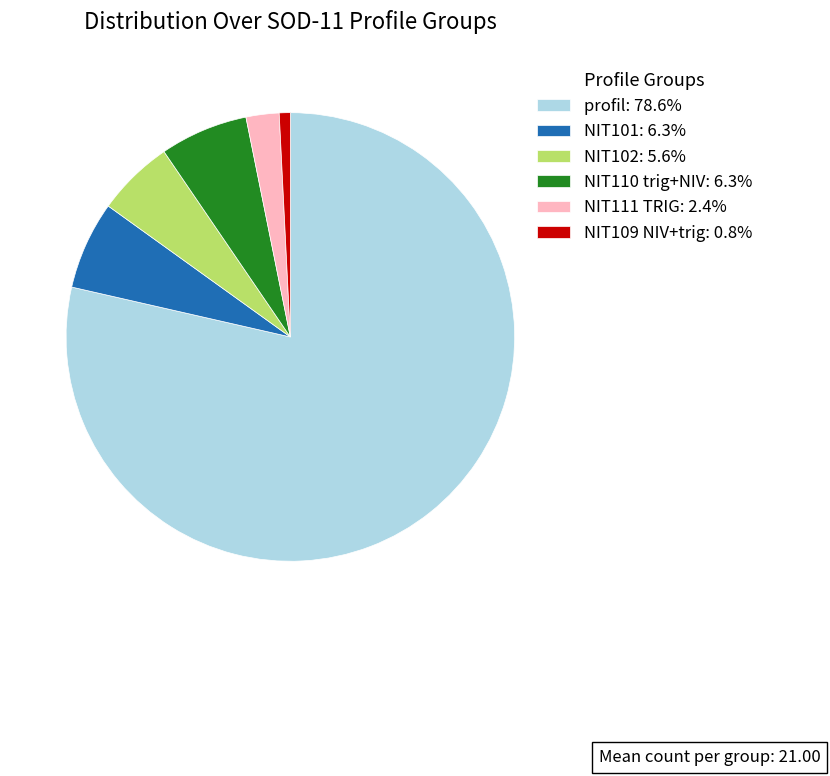

Is there a majority slice in this chart?

Yes